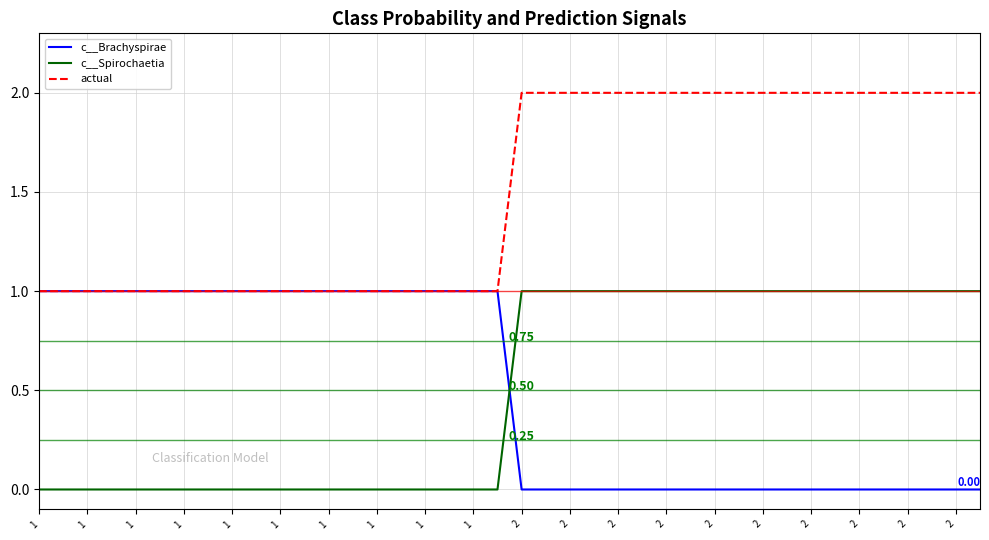

Which series has the largest total across all categories?

actual